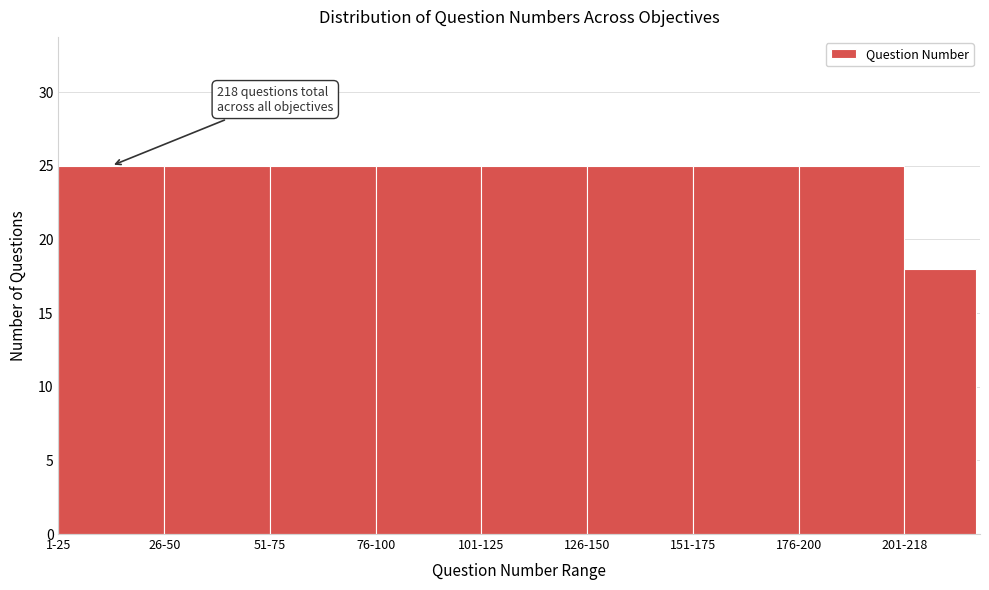

Reading right to left, transcribe all the data shown in this chart.

201-218=18	176-200=25	151-175=25	126-150=25	101-125=25	76-100=25	51-75=25	26-50=25	1-25=25